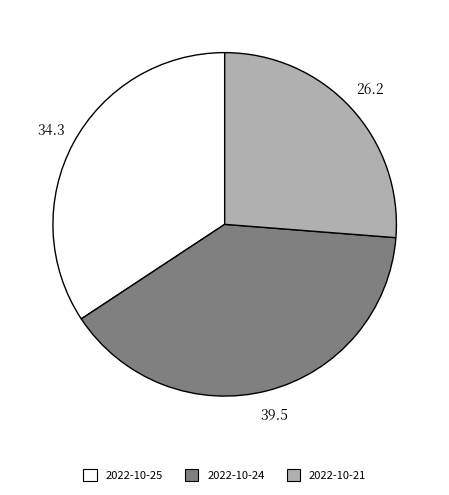

Between 2022-10-21 and 2022-10-24, which is larger?

2022-10-24